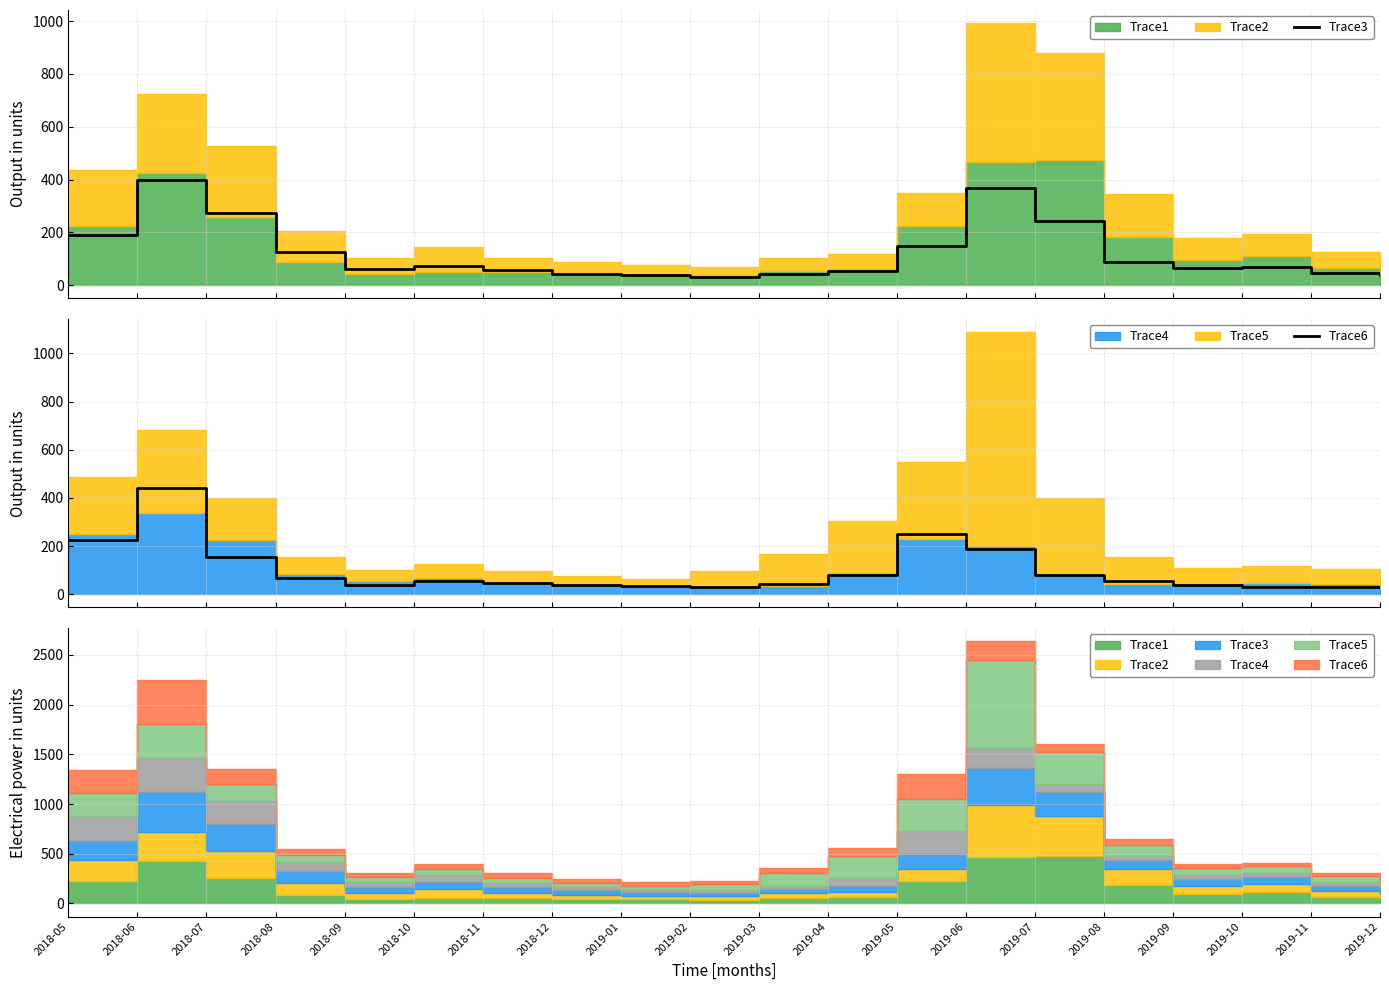

Which has a higher value, 2018-06 or 2019-02?

2018-06